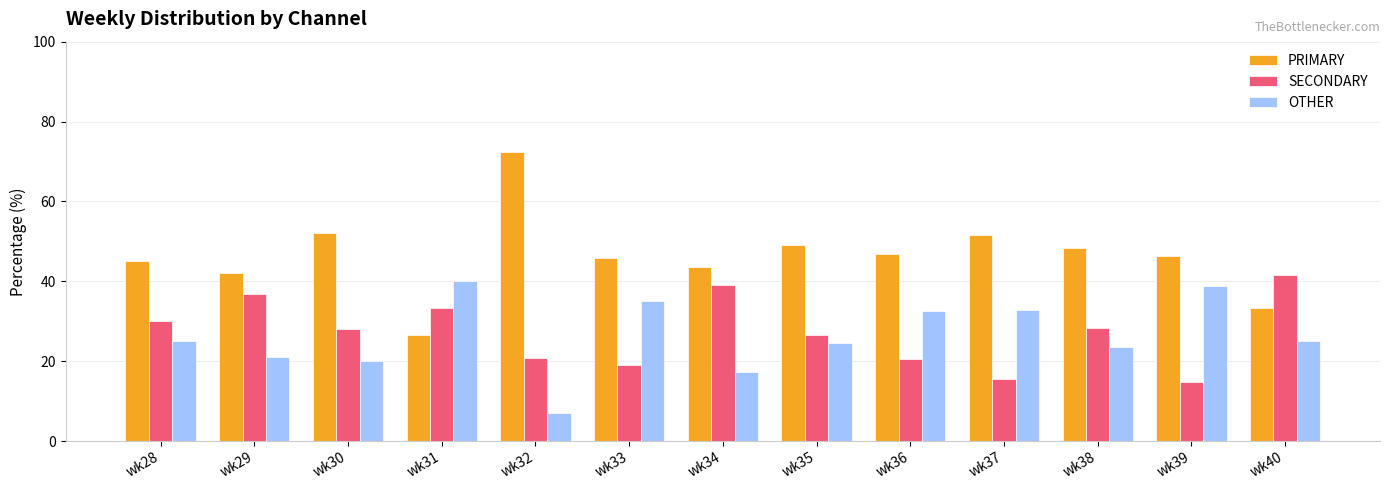

At wk40, list the series in order from largest to smallest.

SECONDARY, PRIMARY, OTHER